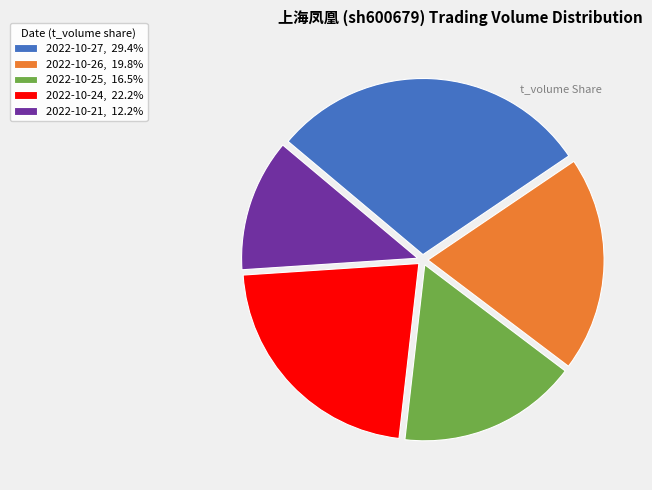

Is the sum of 2022-10-21, 12.2% and 2022-10-26, 19.8% greater than half?

No